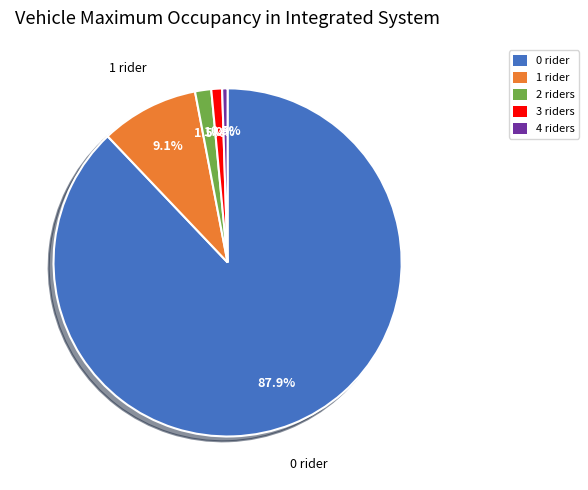

The 0 slice represents 99% of the pie. True or false?

False